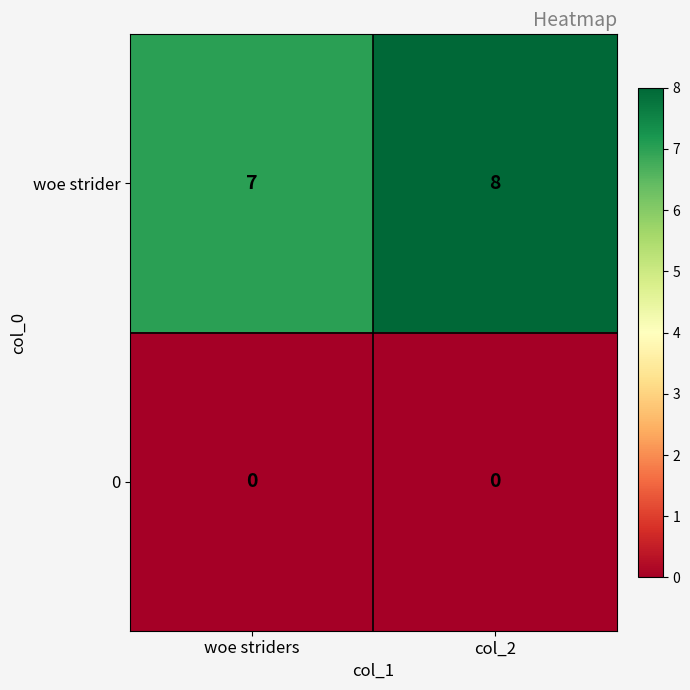

Is it true that 0 equals 0 at woe striders?

True